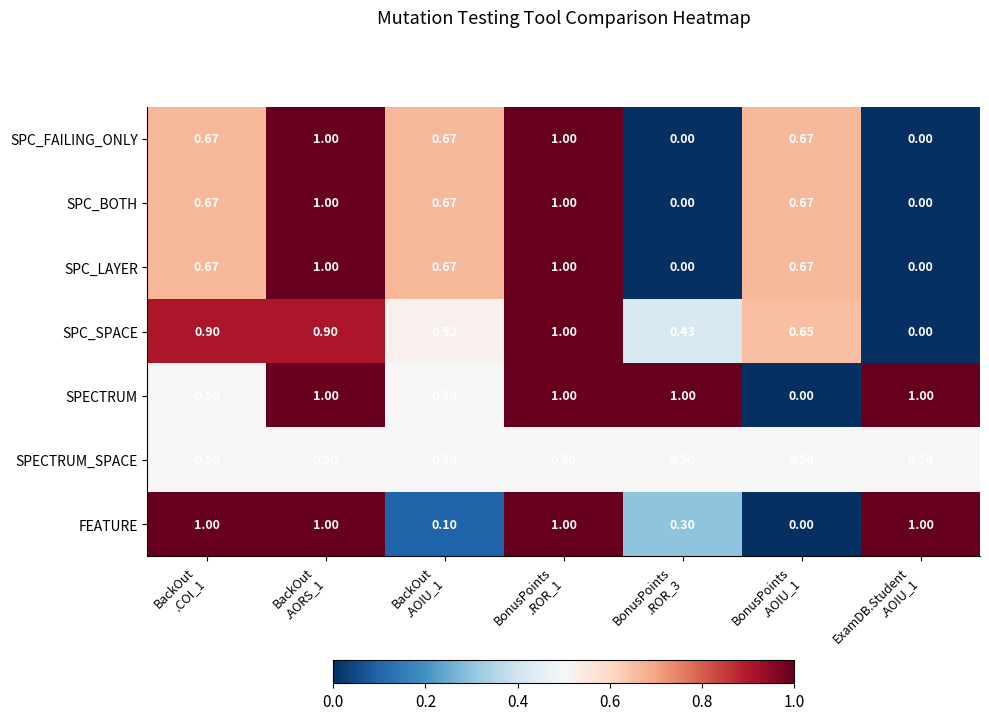

Which series has the largest total across all categories?

SPECTRUM